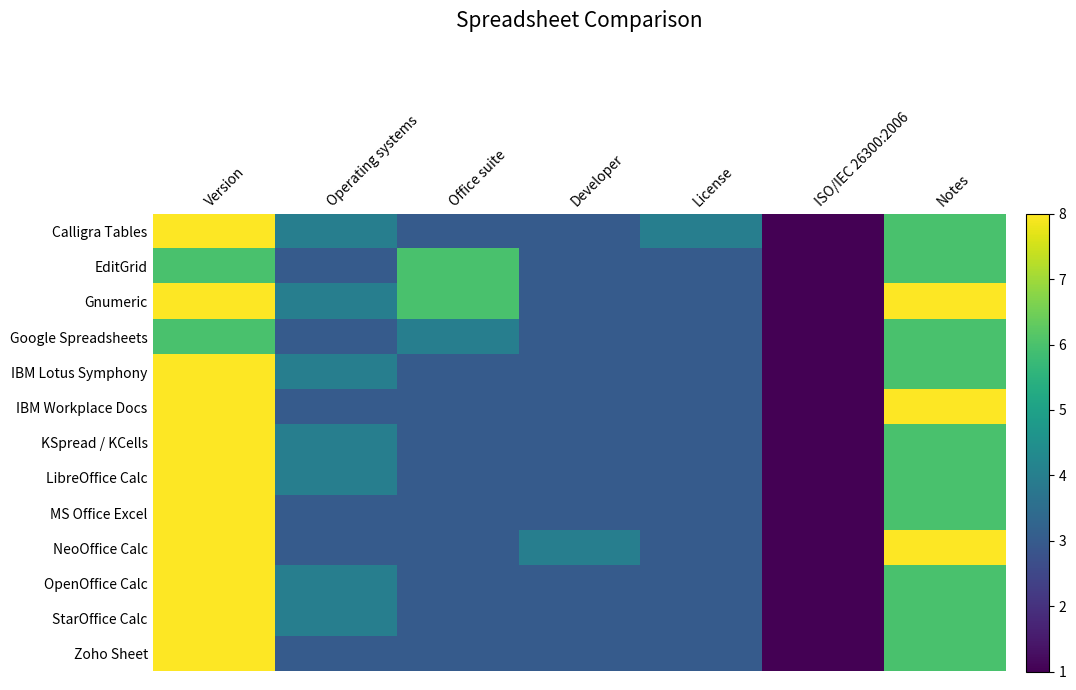

Which label corresponds to the largest value in the chart?

Version